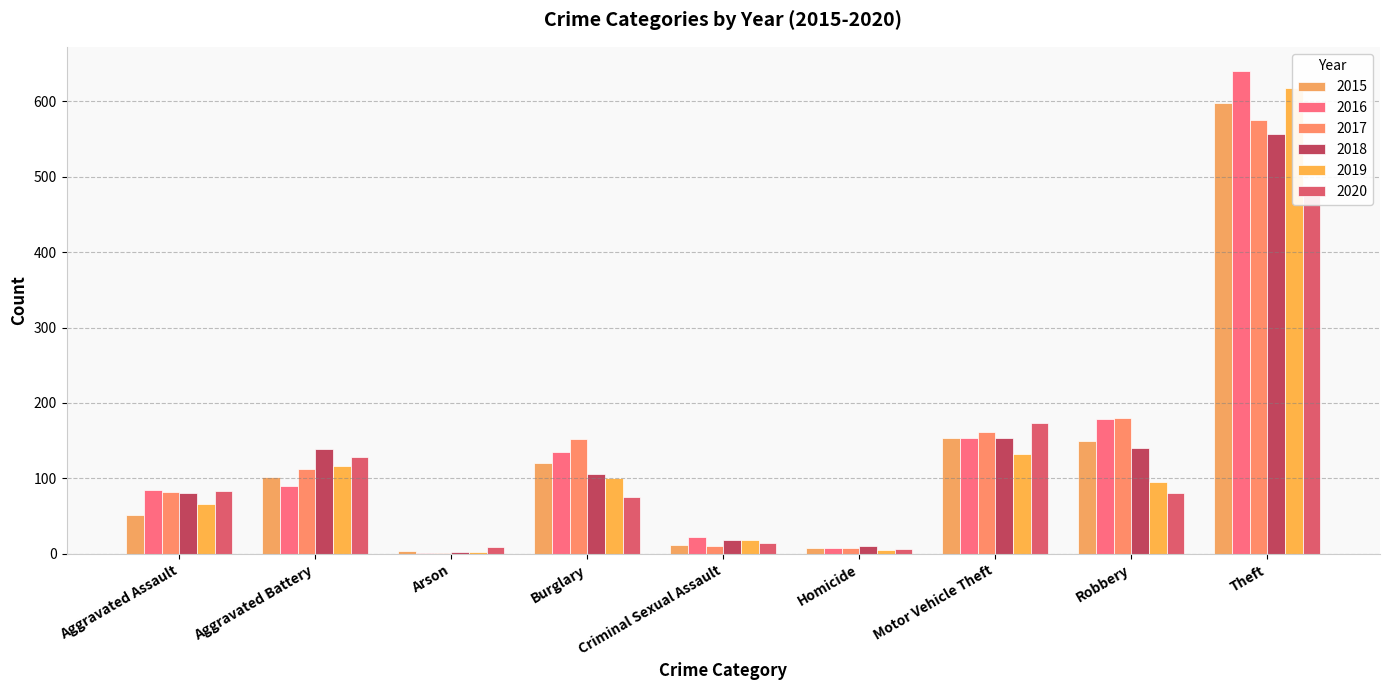

Are the bars horizontal?

No